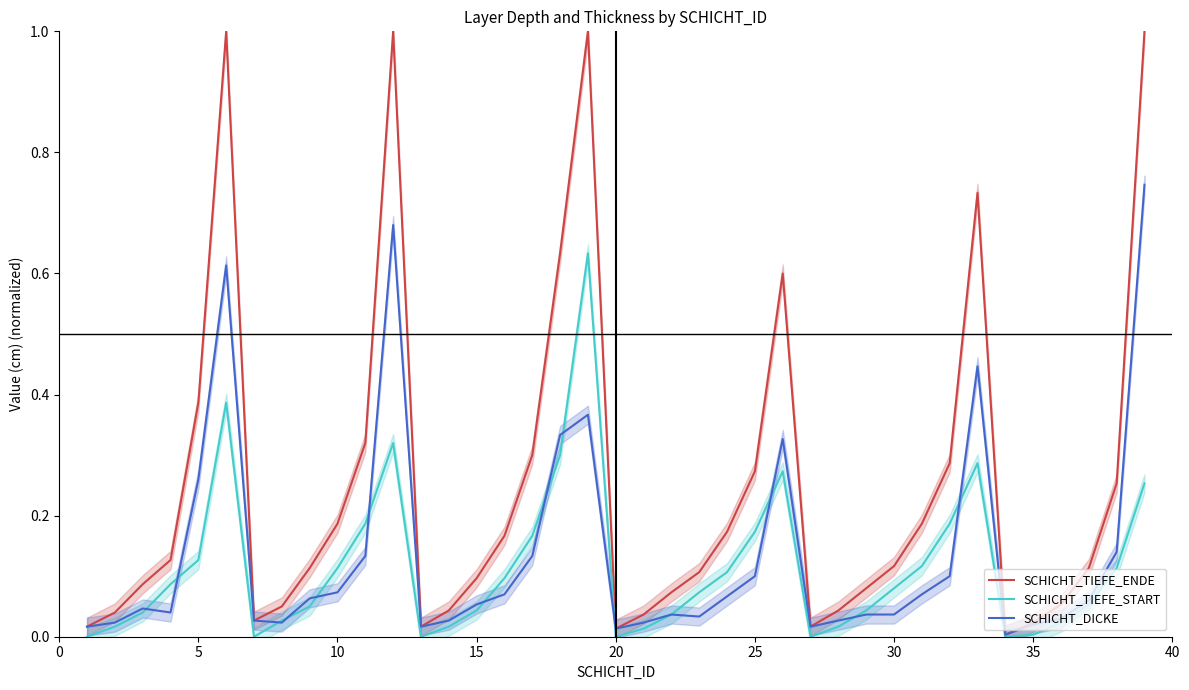

True or false: SCHICHT_TIEFE_START and SCHICHT_DICKE cross at least once.

True